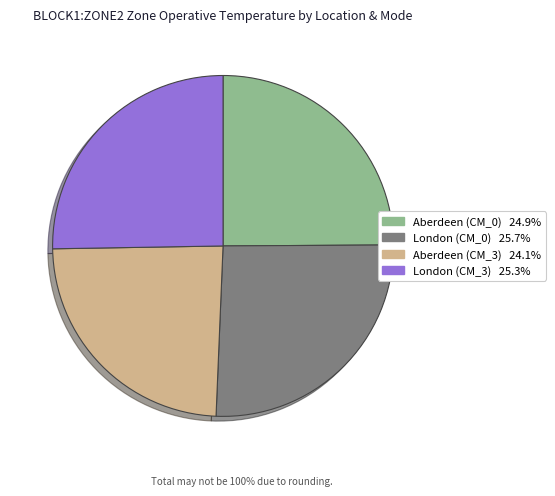

Does Aberdeen (CM_3) represent more than half of the total?

No